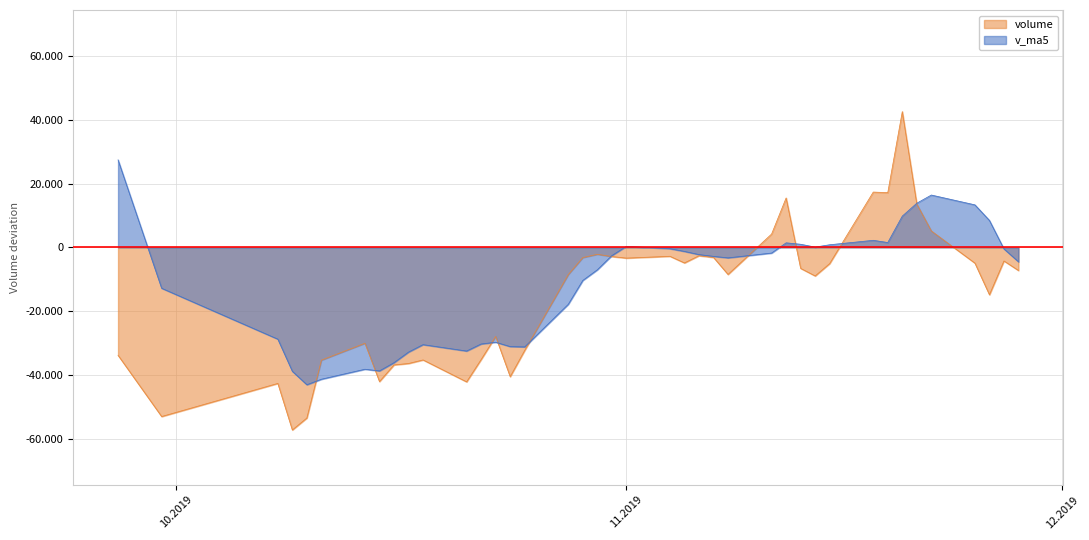

Does the chart display data point markers on the line(s)?

No